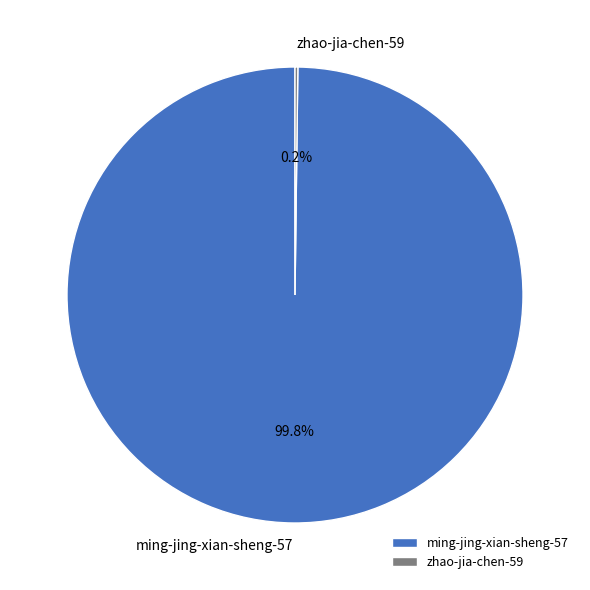

Is there a majority slice in this chart?

Yes